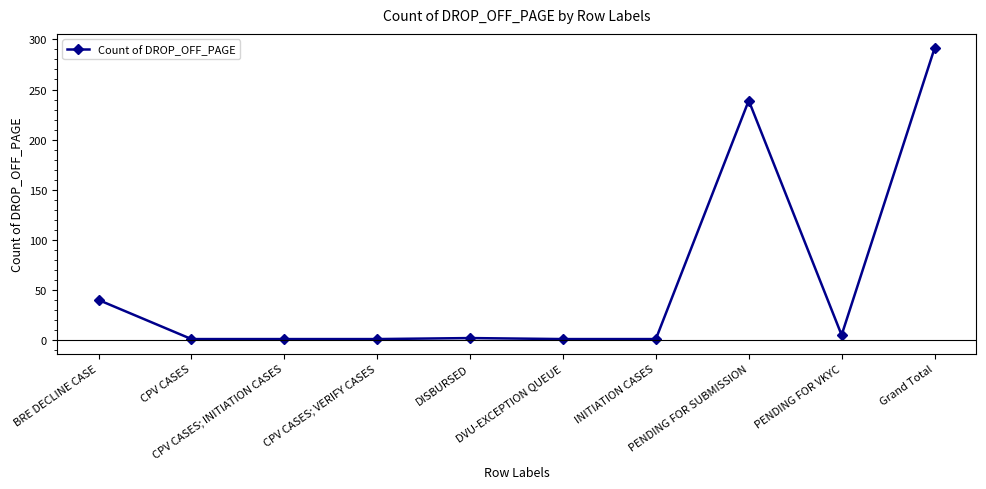

True or false: the data has more than 0 interior local peaks.

True